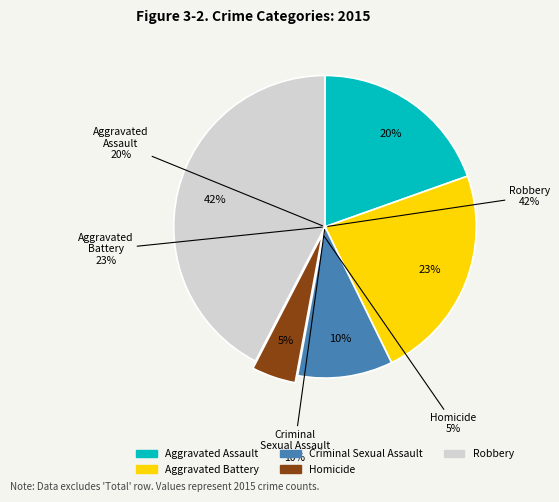

Do Aggravated Battery and Robbery together represent more than half of the pie?

Yes